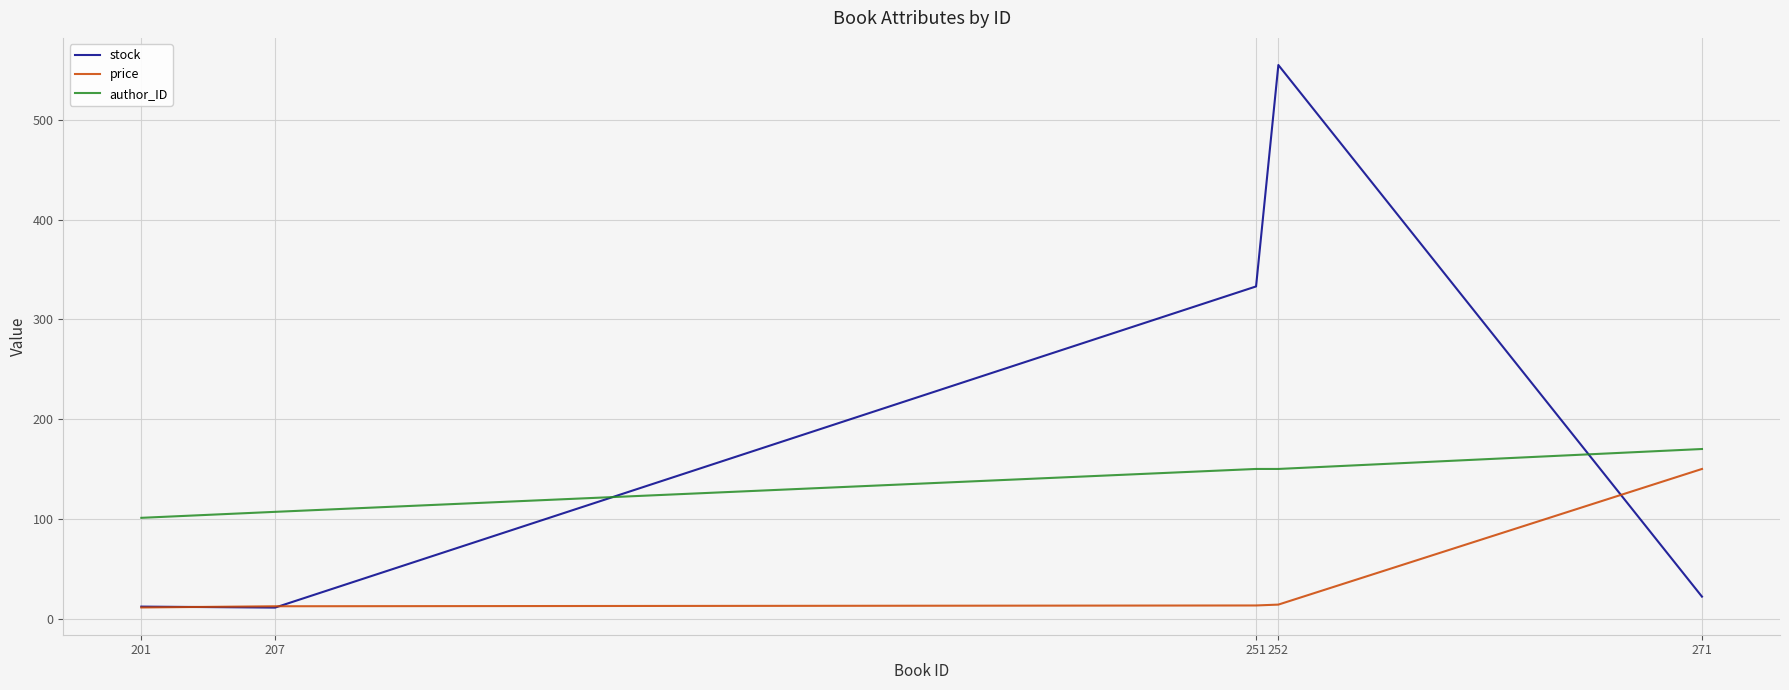

What is the spread (max minus min) of values at 251?

319.9